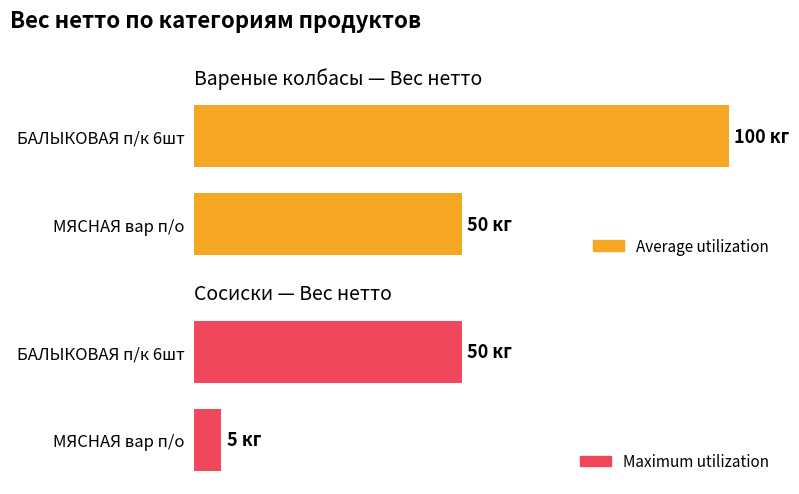

Are the bars horizontal?

Yes